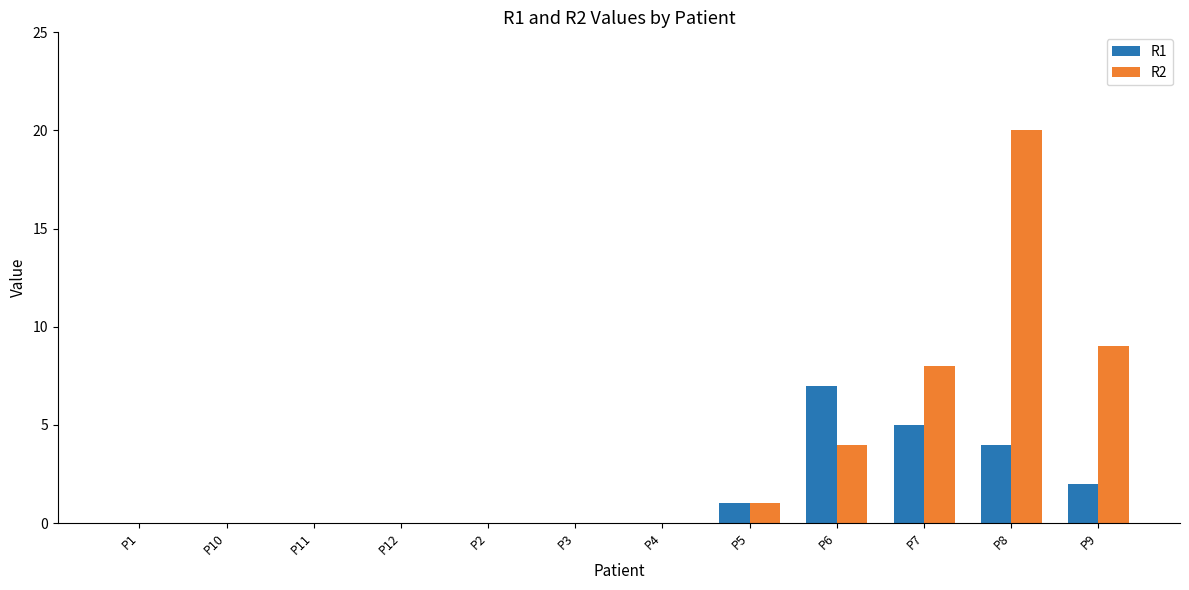

Which series has the widest spread of values?

R2